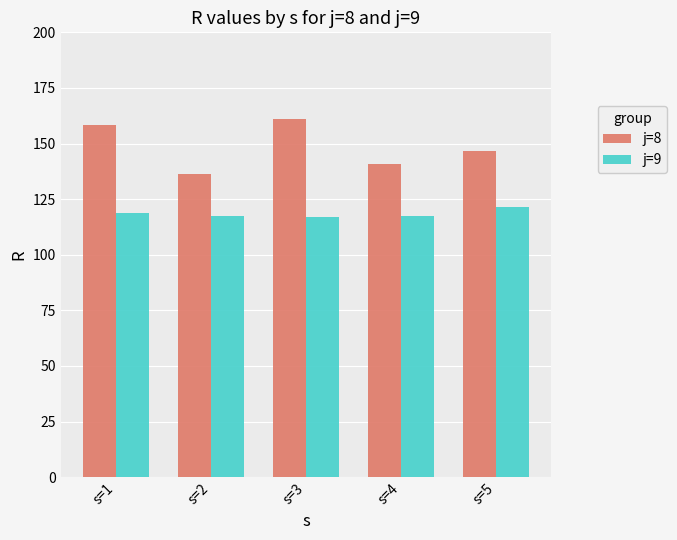

Which series has the largest range (max minus min)?

j=8